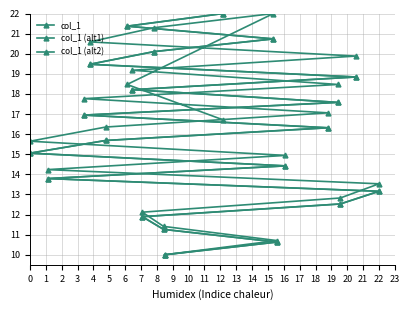

Between which two adjacent categories do col_1 (alt1) and col_1 (alt2) first intersect?

17 and 18